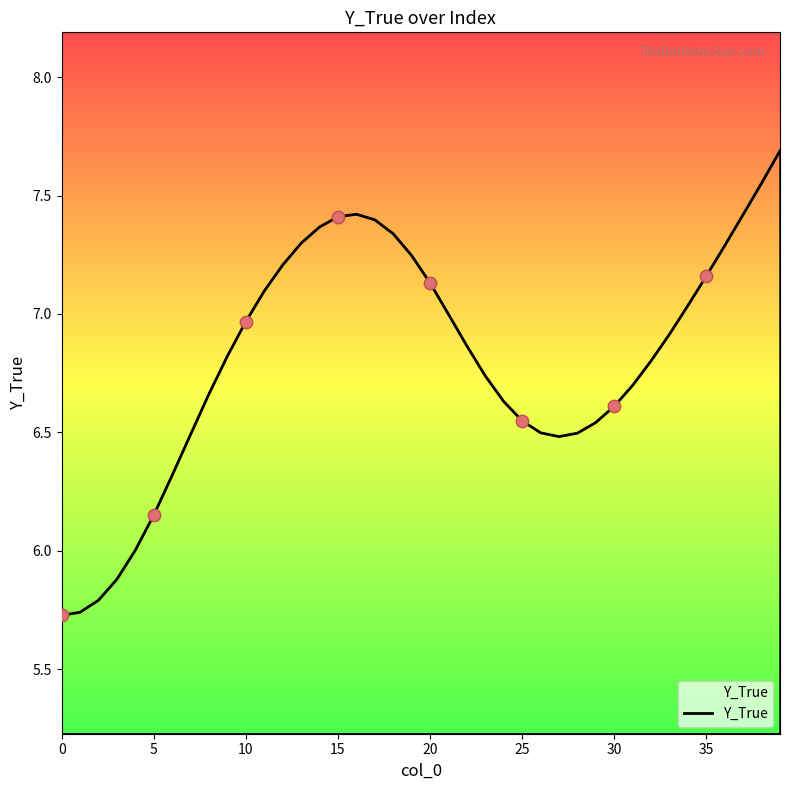

What is the difference between the maximum and minimum values?

2.0